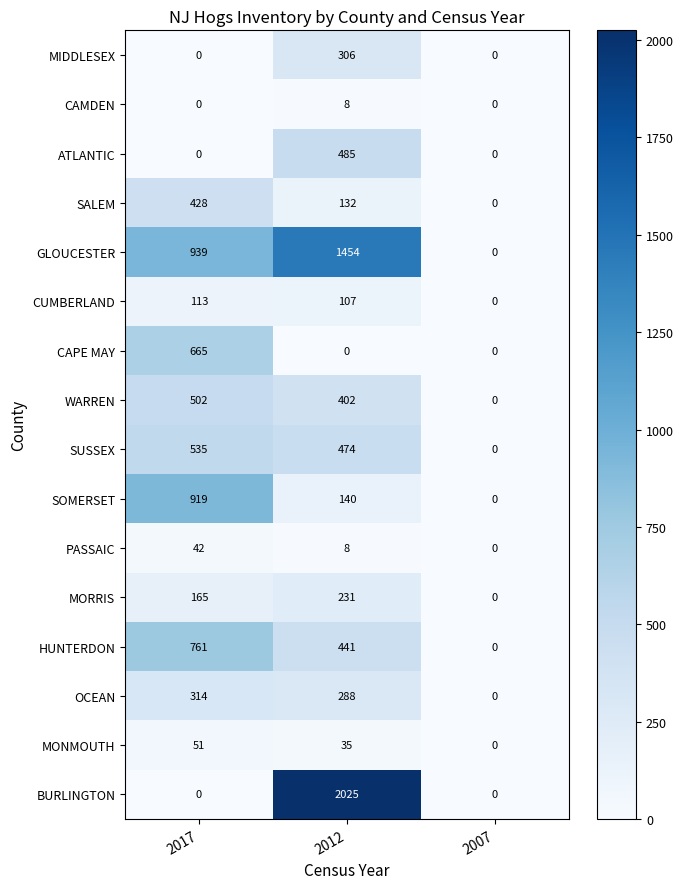

Is it true that CUMBERLAND equals 113 at 2017?

True